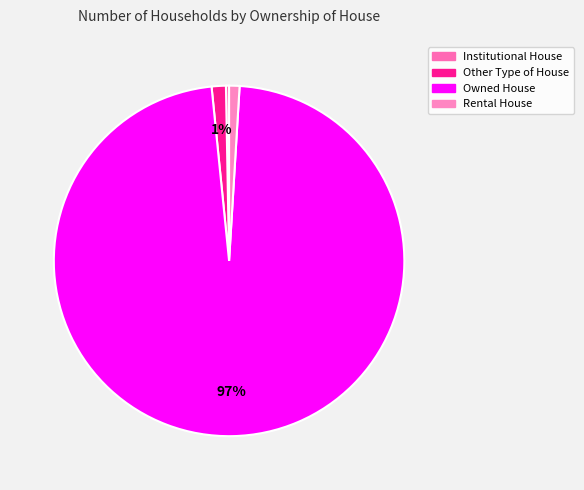

Which slice is the smallest?

Institutional House